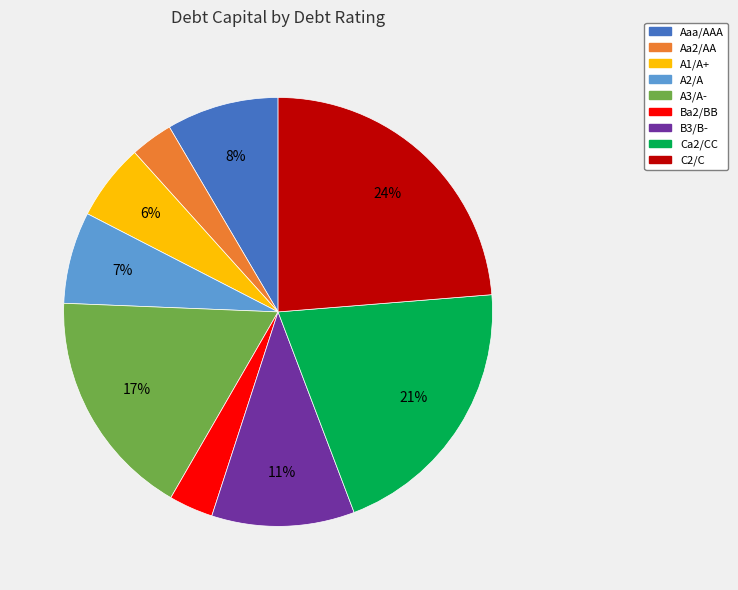

To the nearest percent, what portion does Ca2/CC represent?

21%